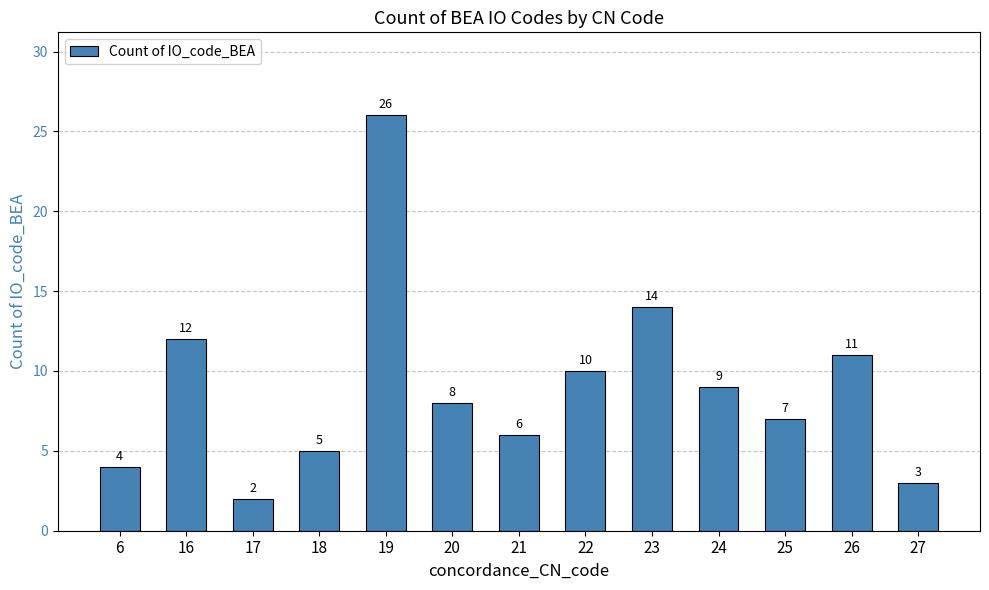

What is the sum of all values?

117